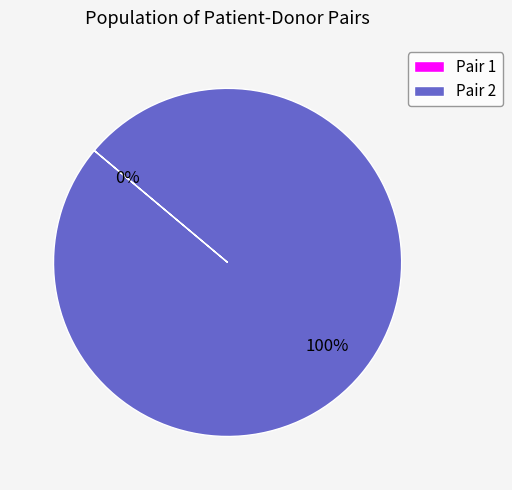

Is it true that Pair 2 is 100% of the pie?

True